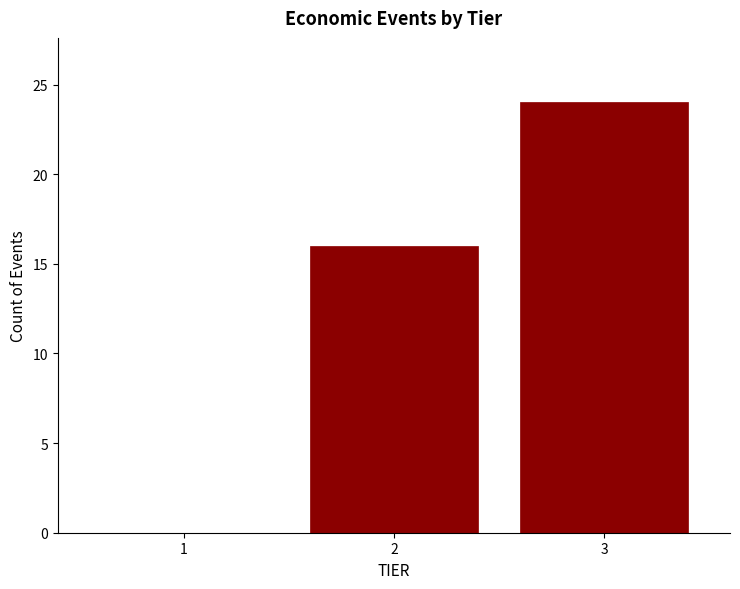

Reading right to left, transcribe all the data shown in this chart.

3=24	2=16	1=0